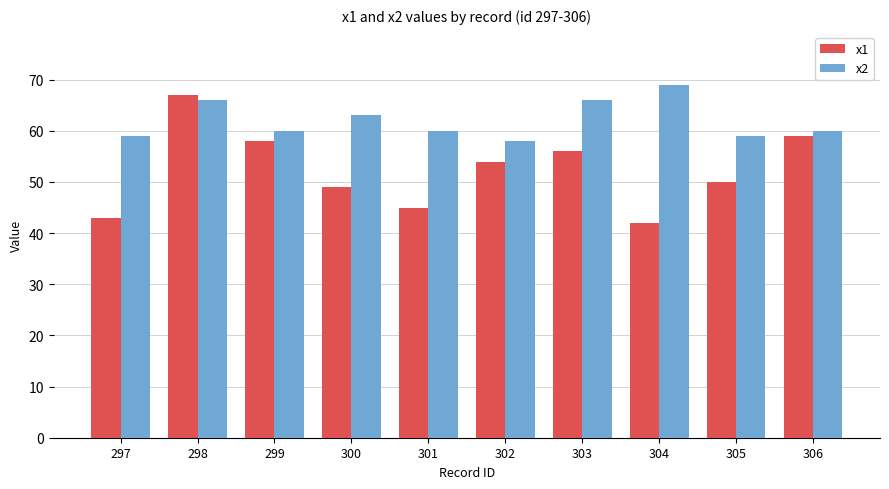

Reading left to right, what are all the values shown in this chart?

x1: 297=43	298=67	299=58	300=49	301=45	302=54	303=56	304=42	305=50	306=59
x2: 297=59	298=66	299=60	300=63	301=60	302=58	303=66	304=69	305=59	306=60